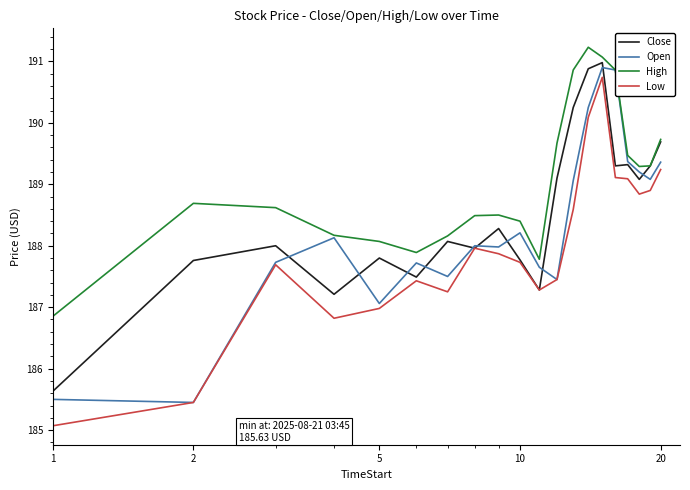

List the series in order of their overall mean, highest first.

High, Close, Open, Low